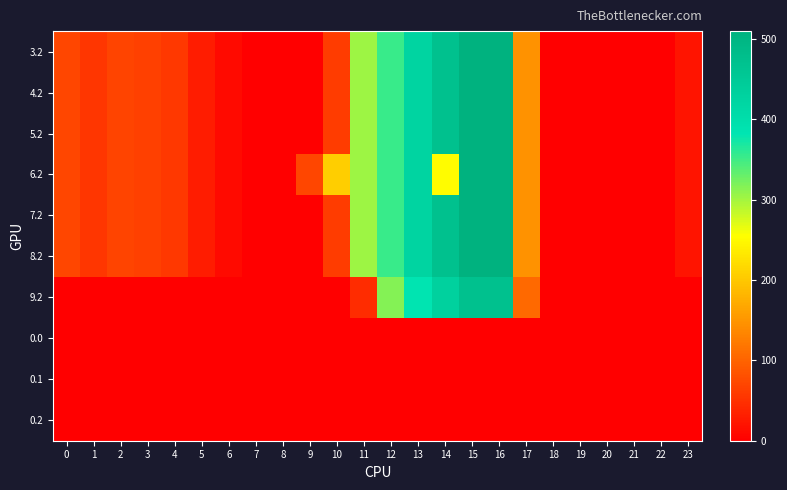

Reading left to right, transcribe all the data shown in this chart.

3.2: 0=70.1	1=55.7	2=68.5	3=64.0	4=57.4	5=28.0	6=11.8	7=0.0	8=0.0	9=0.0	10=60.4	11=303.6	12=354.2	13=423.4	14=470.4	15=508.8	16=509.6	17=145.4	18=0.0	19=0.0	20=0.0	21=0.0	22=0.0	23=21.2
4.2: 0=70.1	1=55.7	2=68.5	3=64.0	4=57.4	5=28.0	6=11.8	7=0.0	8=0.0	9=0.0	10=60.4	11=303.6	12=354.2	13=423.4	14=470.4	15=508.8	16=509.6	17=145.4	18=0.0	19=0.0	20=0.0	21=0.0	22=0.0	23=21.2
5.2: 0=70.1	1=55.7	2=68.5	3=64.0	4=57.4	5=28.0	6=11.8	7=0.0	8=0.0	9=0.0	10=60.4	11=303.6	12=354.2	13=423.4	14=470.4	15=508.8	16=509.6	17=145.4	18=0.0	19=0.0	20=0.0	21=0.0	22=0.0	23=21.2
6.2: 0=70.1	1=55.7	2=68.5	3=64.0	4=57.4	5=28.0	6=11.8	7=0.0	8=0.0	9=71.5	10=206.5	11=303.6	12=354.2	13=423.4	14=252.8	15=508.8	16=509.6	17=145.4	18=0.0	19=0.0	20=0.0	21=0.0	22=0.0	23=21.2
7.2: 0=70.1	1=55.7	2=68.5	3=64.0	4=57.4	5=28.0	6=11.8	7=0.0	8=0.0	9=0.0	10=60.4	11=303.6	12=354.2	13=423.4	14=470.4	15=508.8	16=509.6	17=145.4	18=0.0	19=0.0	20=0.0	21=0.0	22=0.0	23=21.2
8.2: 0=70.1	1=55.7	2=68.5	3=64.0	4=57.4	5=28.0	6=11.8	7=0.0	8=0.0	9=0.0	10=60.4	11=303.6	12=354.2	13=423.4	14=470.4	15=508.8	16=509.6	17=145.4	18=0.0	19=0.0	20=0.0	21=0.0	22=0.0	23=21.2
9.2: 0=0.0	1=0.0	2=0.0	3=0.0	4=0.0	5=0.0	6=0.0	7=0.0	8=0.0	9=0.0	10=0.0	11=44.2	12=315.2	13=384.4	14=431.4	15=469.8	16=470.6	17=106.4	18=0.0	19=0.0	20=0.0	21=0.0	22=0.0	23=0.0
0.0: 0=0.0	1=0.0	2=0.0	3=0.0	4=0.0	5=0.0	6=0.0	7=0.0	8=0.0	9=0.0	10=0.0	11=0.0	12=0.0	13=0.0	14=0.0	15=0.0	16=0.0	17=0.0	18=0.0	19=0.0	20=0.0	21=0.0	22=0.0	23=0.0
0.1: 0=0.0	1=0.0	2=0.0	3=0.0	4=0.0	5=0.0	6=0.0	7=0.0	8=0.0	9=0.0	10=0.0	11=0.0	12=0.0	13=0.0	14=0.0	15=0.0	16=0.0	17=0.0	18=0.0	19=0.0	20=0.0	21=0.0	22=0.0	23=0.0
0.2: 0=0.0	1=0.0	2=0.0	3=0.0	4=0.0	5=0.0	6=0.0	7=0.0	8=0.0	9=0.0	10=0.0	11=0.0	12=0.0	13=0.0	14=0.0	15=0.0	16=0.0	17=0.0	18=0.0	19=0.0	20=0.0	21=0.0	22=0.0	23=0.0